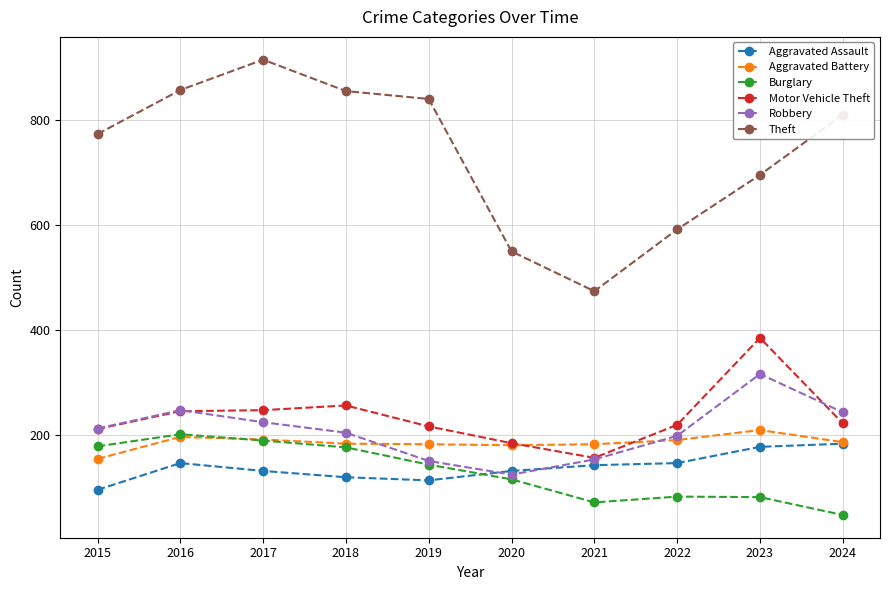

What is the minimum value for Burglary?

47